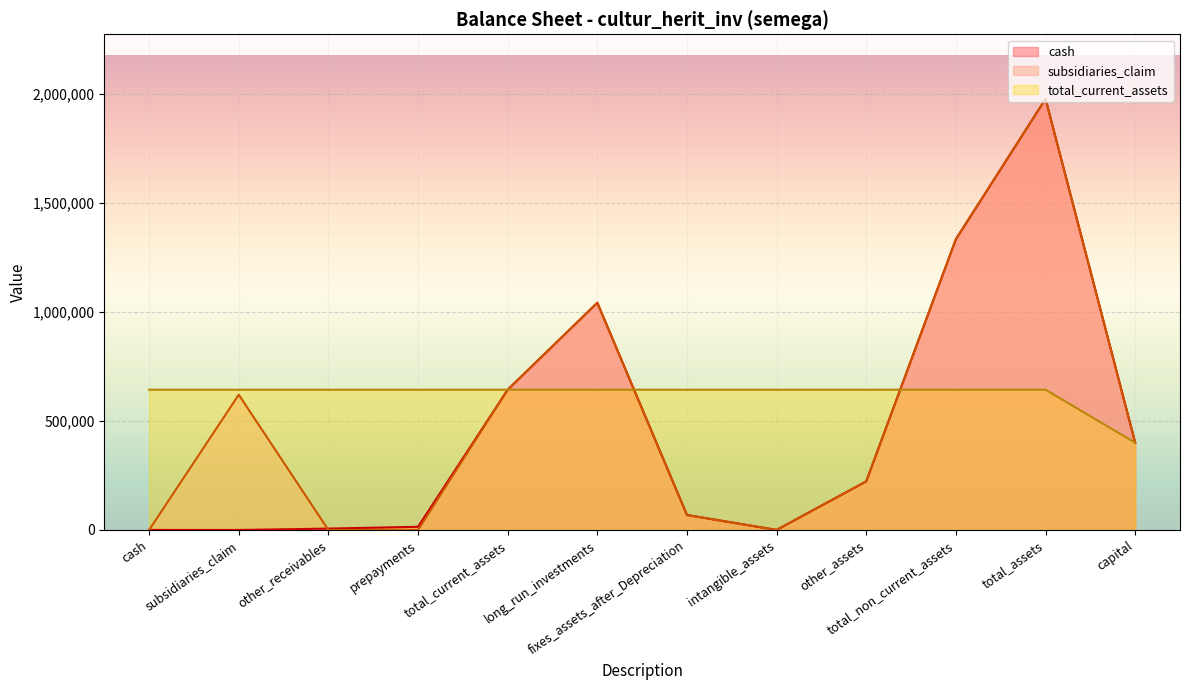

At which label does total_current_assets reach its minimum?

capital